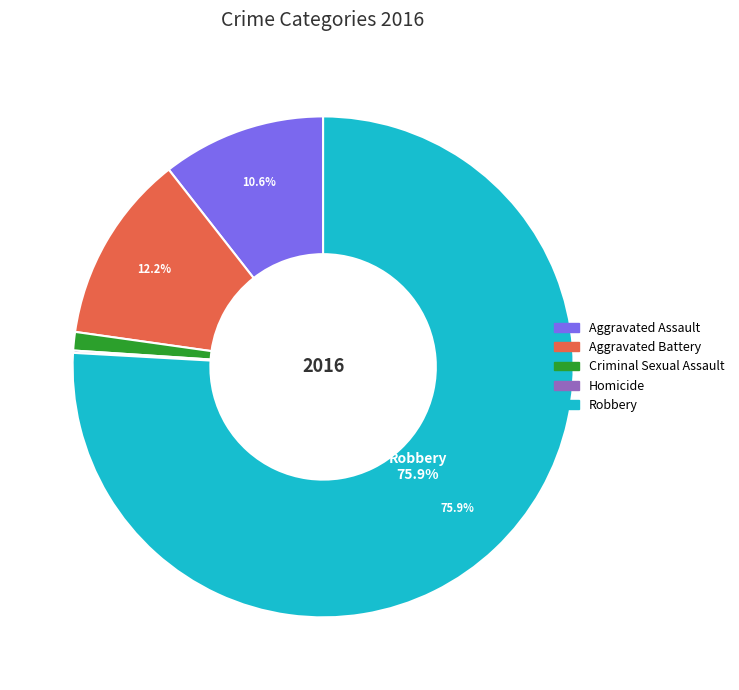

Which slice is the largest?

Robbery